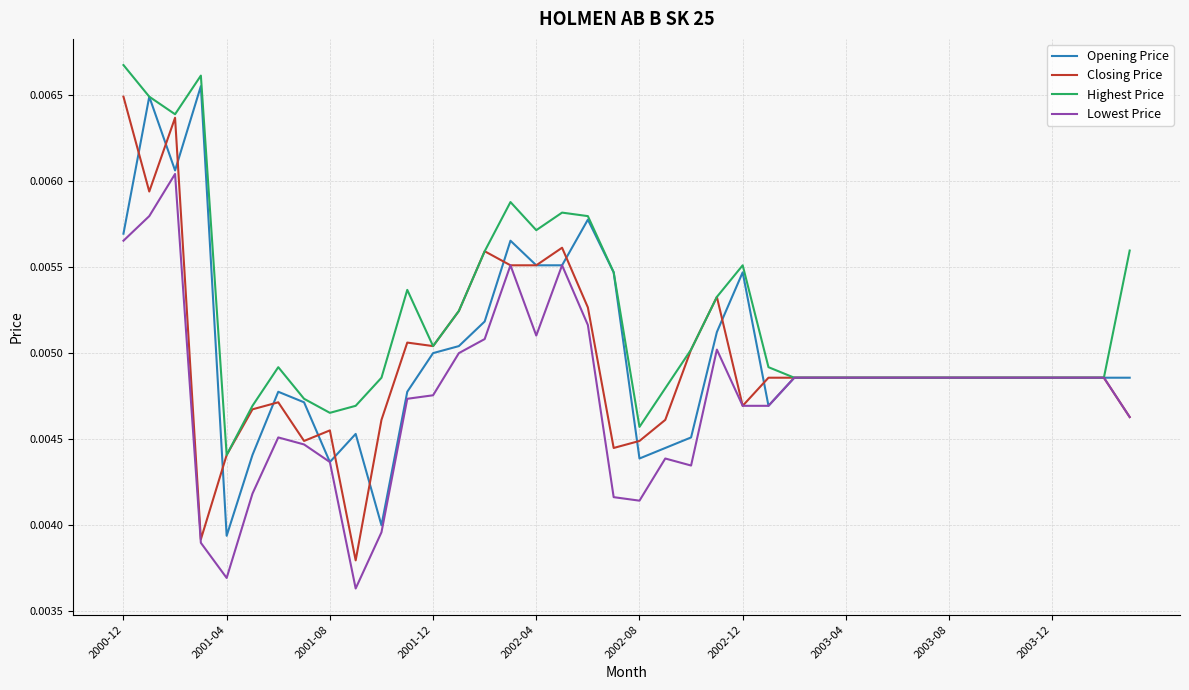

Which series has the largest total across all categories?

Highest Price